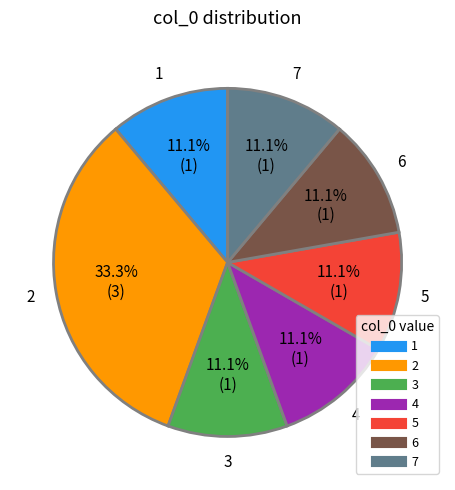

Is there a majority slice in this chart?

No